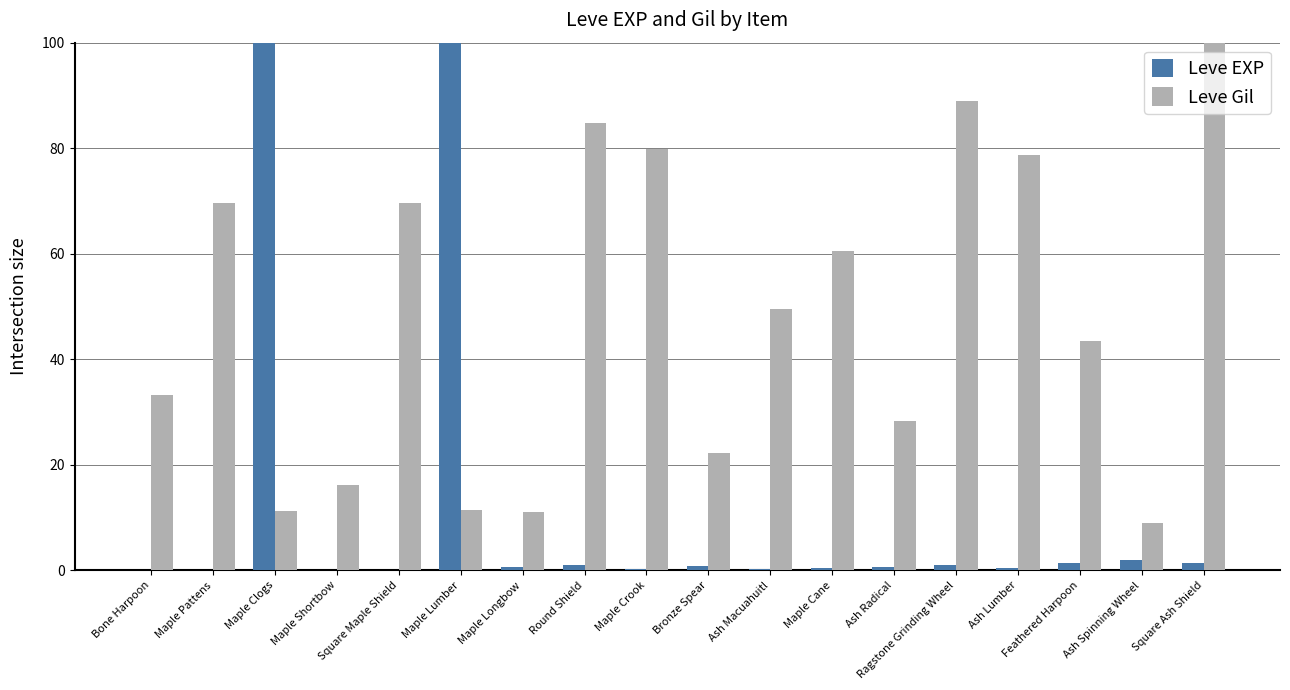

Where is Leve Gil nearest to the value 54?

Ash Macuahuitl